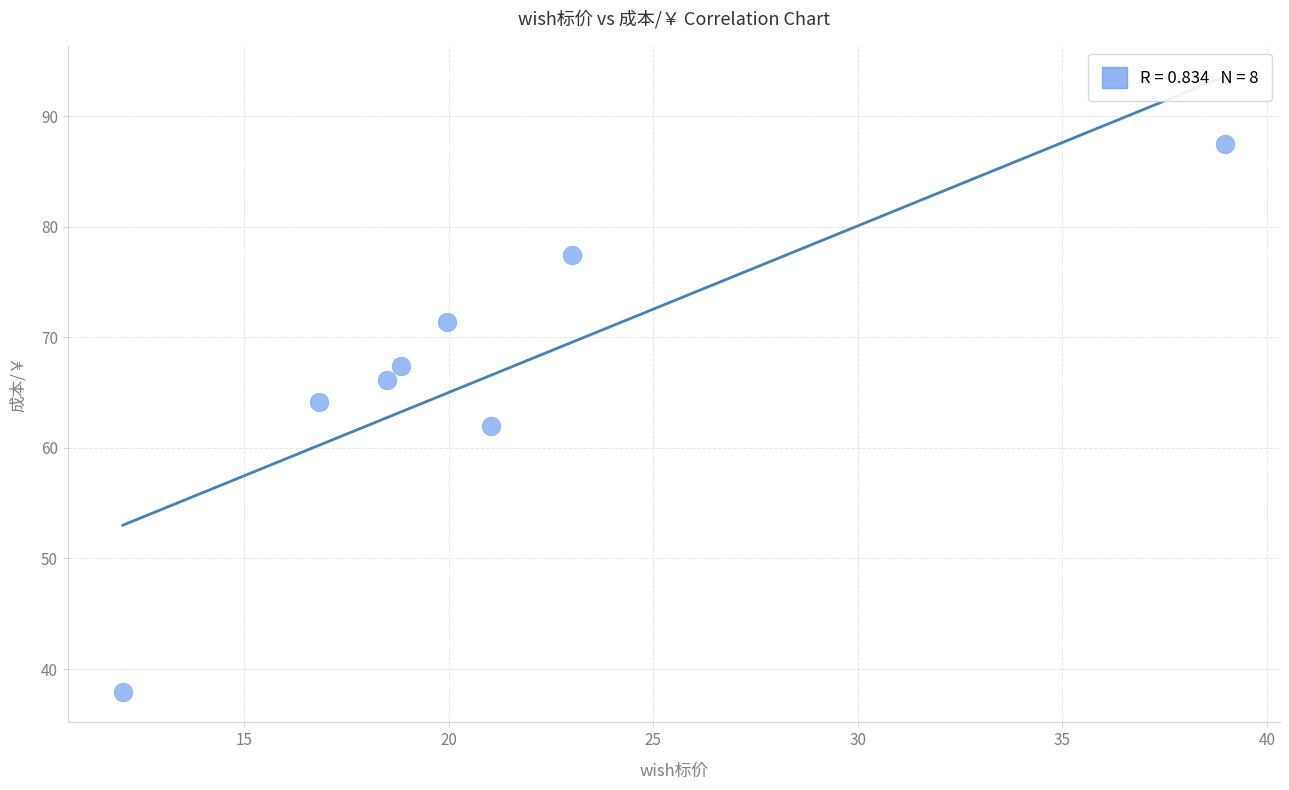

What is the range of Y values (max minus min)?

49.5